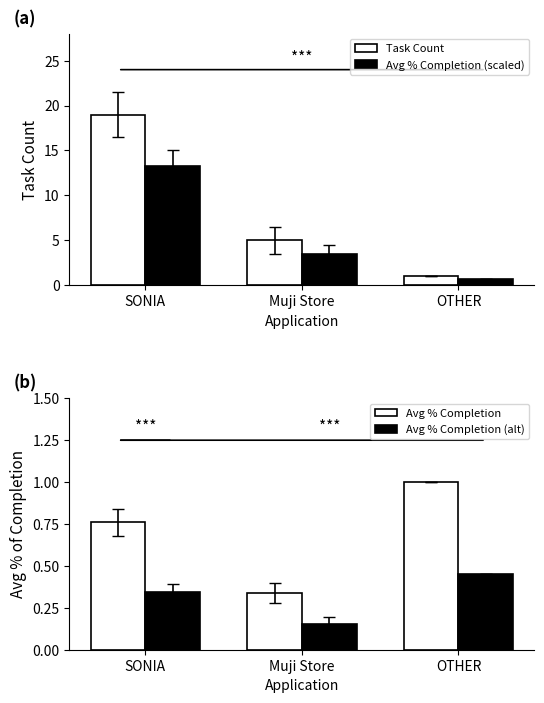

At which category is the sum across all series the highest?

SONIA